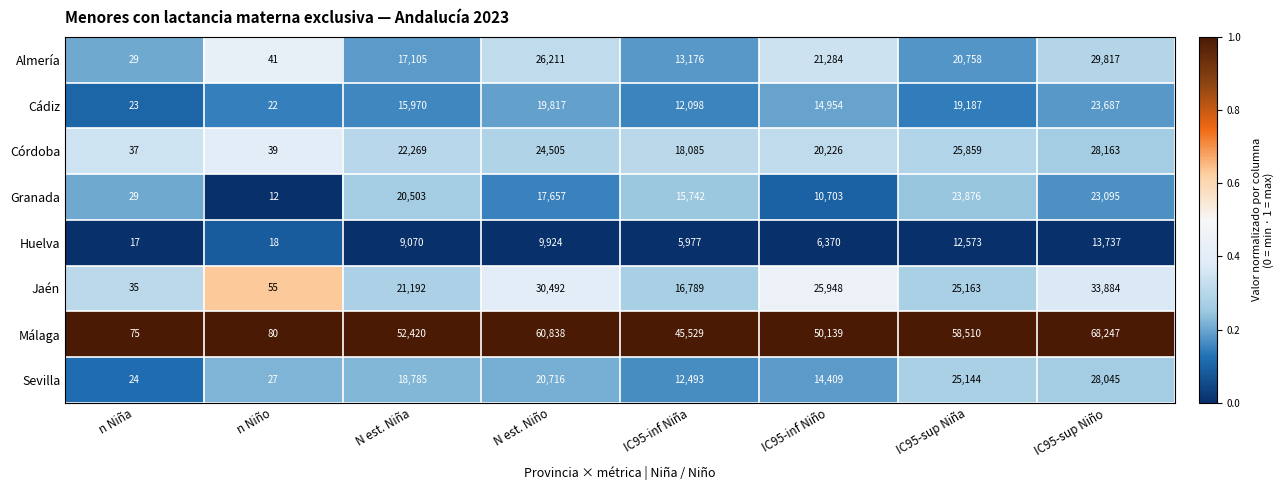

How many Jaén values are between 16789 and 30492?

5